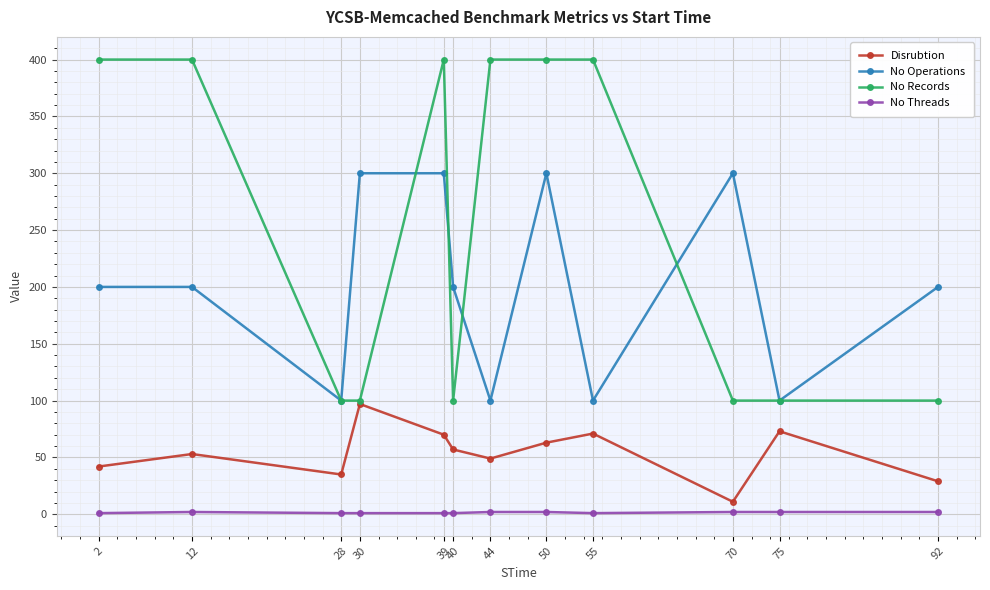

True or false: No Threads and Disrubtion intersect in this chart.

False